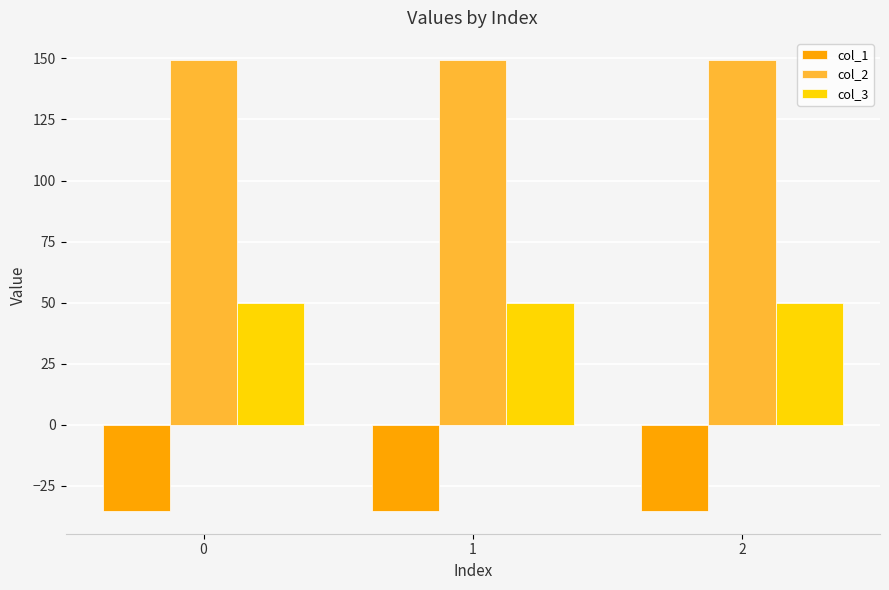

Reading right to left, what are all the values shown in this chart?

col_1: -35.4	-35.4	-35.4
col_2: 149.2	149.2	149.2
col_3: 50.0	50.0	50.0